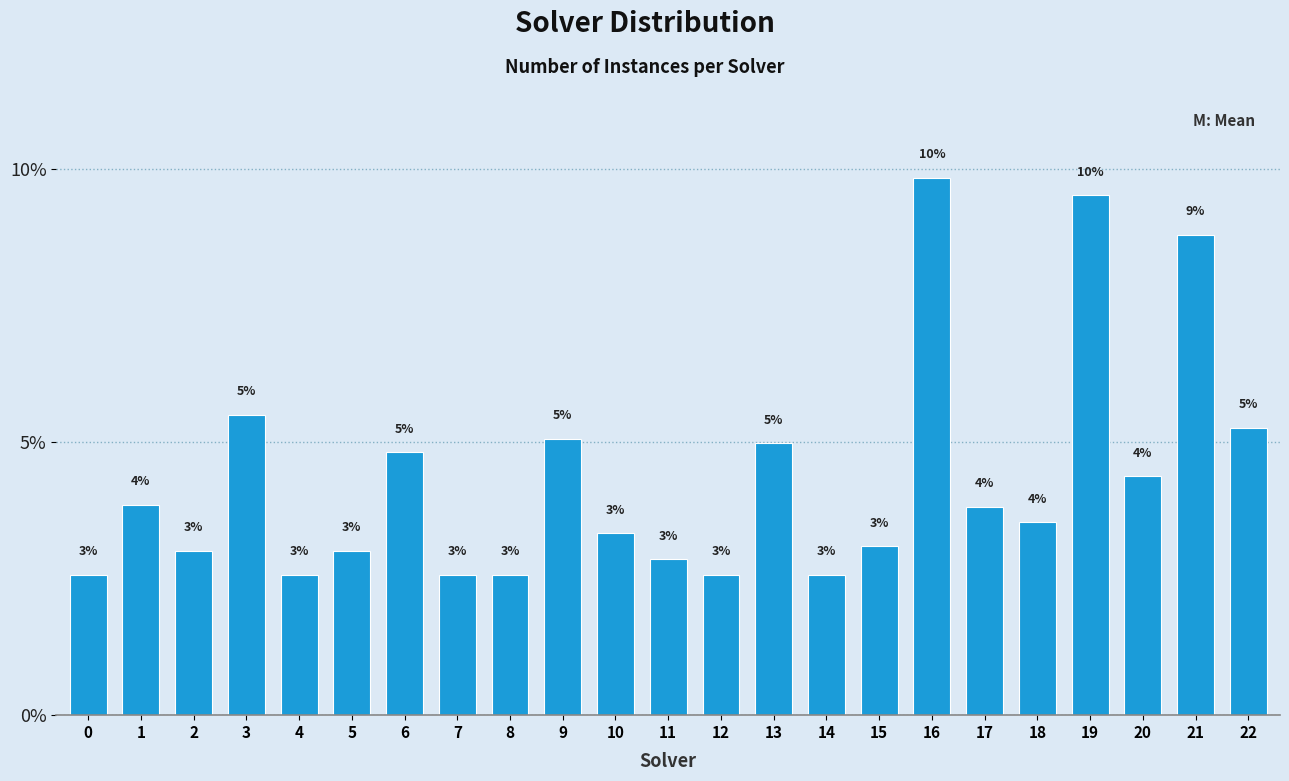

Between 14 and 3, which is larger?

3